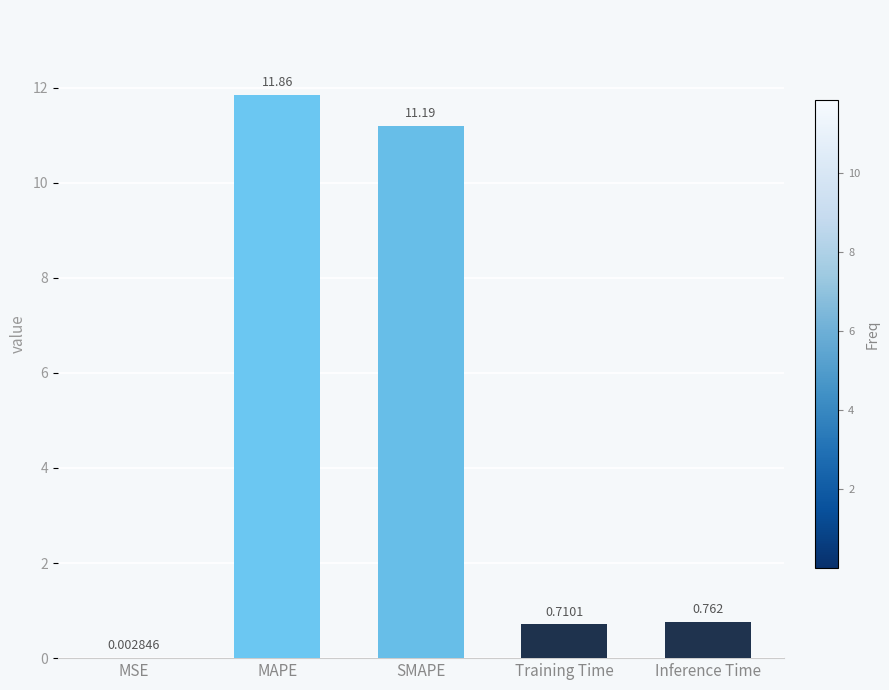

Where is the data nearest to the value 5?

Inference Time